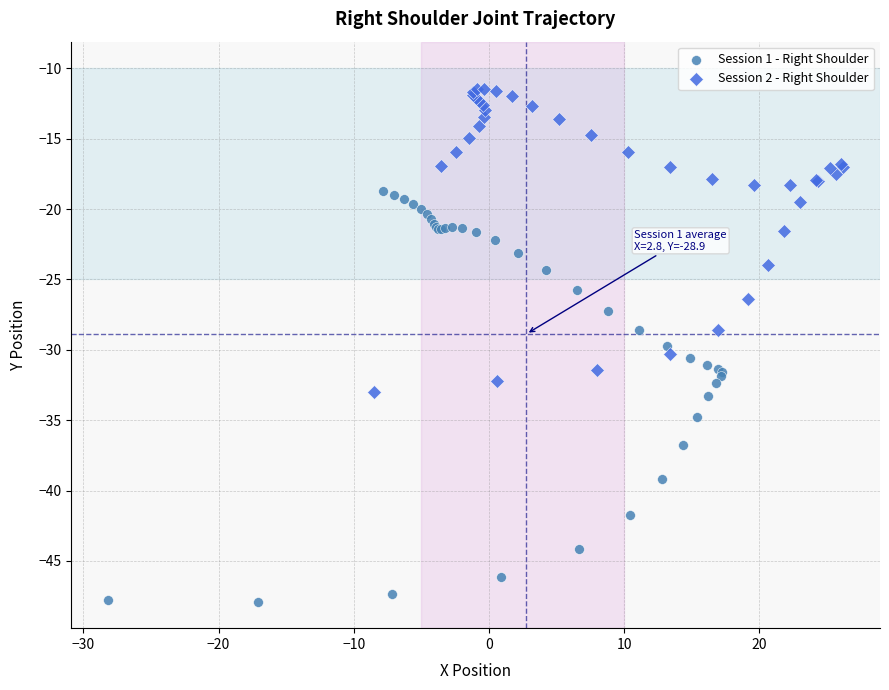

Which series has the widest spread of Y values?

Session 1 - Right Shoulder